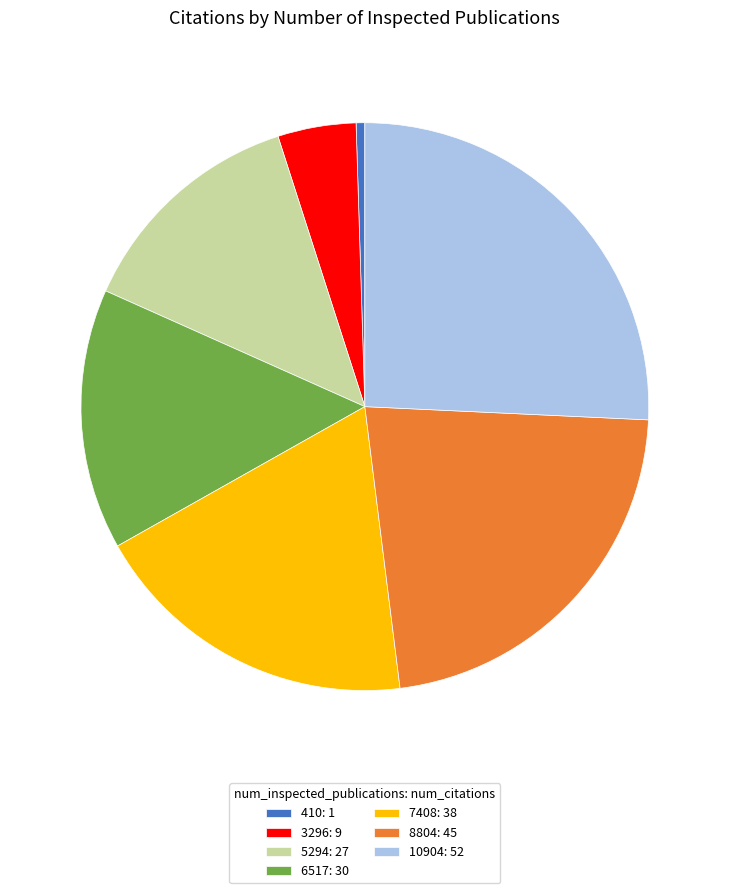

Is 10904: 52 the majority of the pie?

No